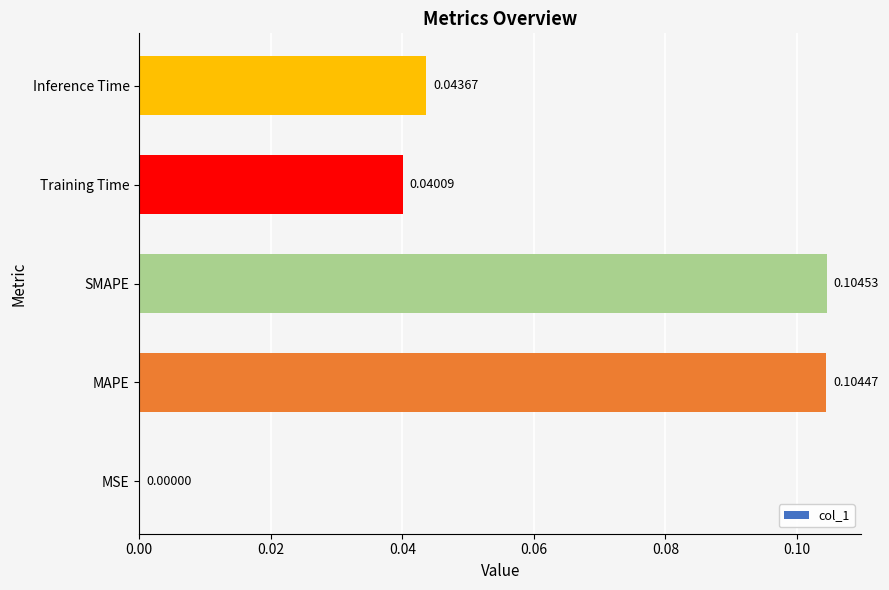

Which has a higher value, SMAPE or MSE?

SMAPE